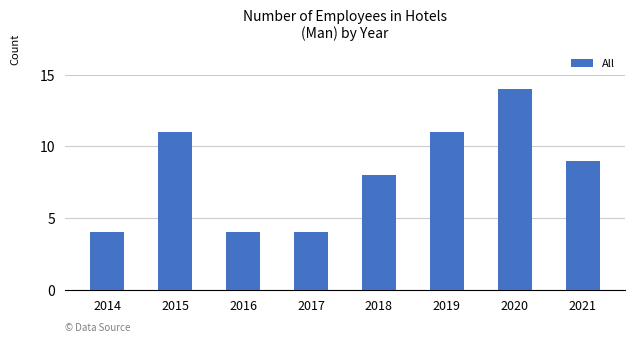

Is it true that the value at 2016 is 4?

True